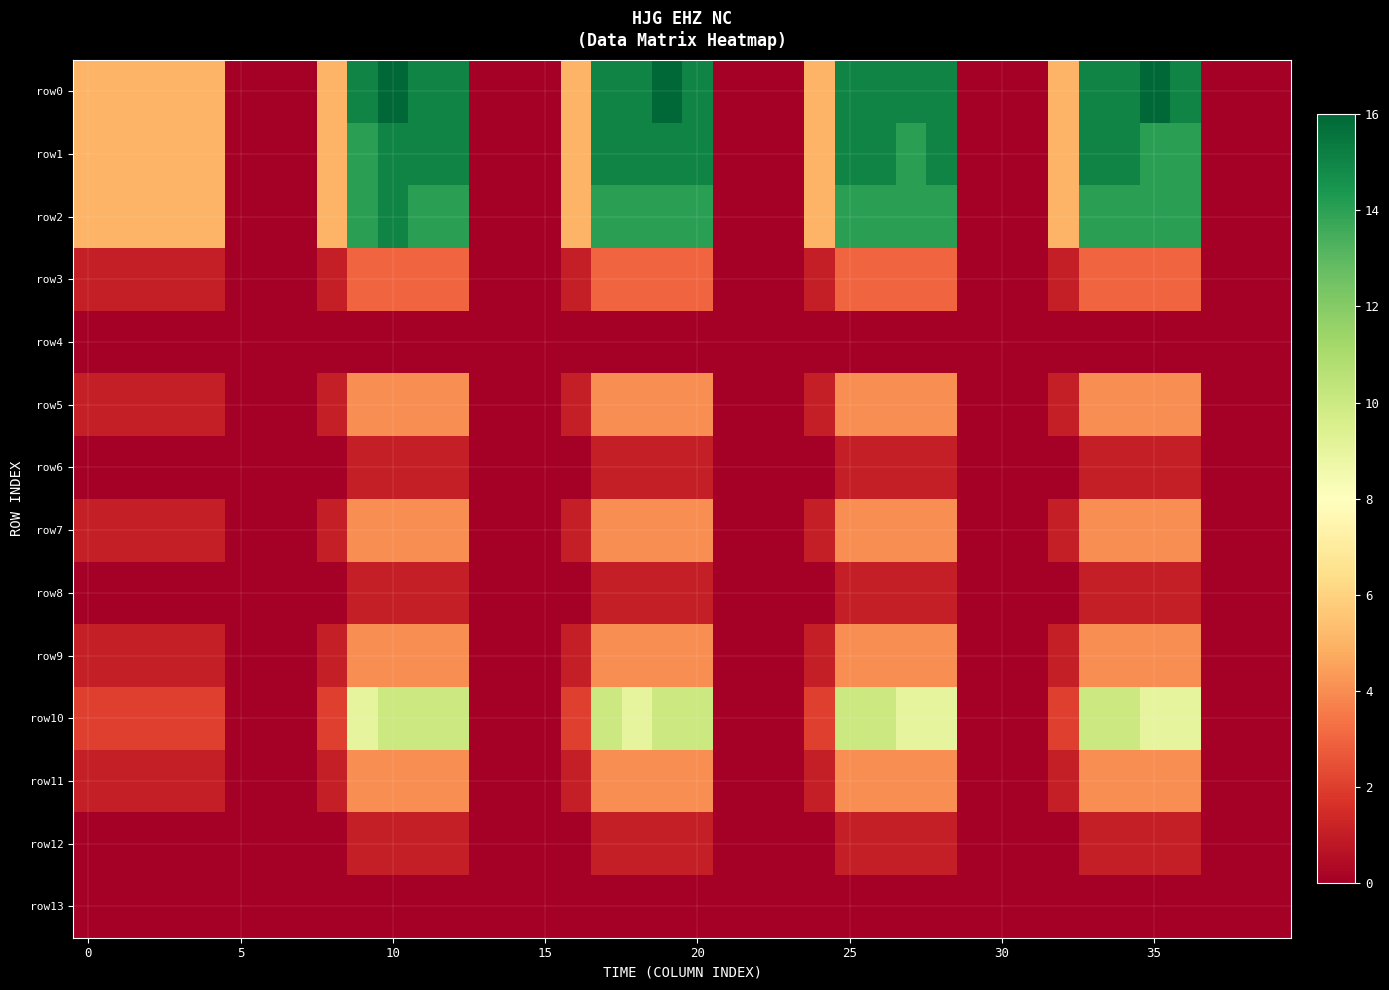

Which category has the lowest value across all series?

5